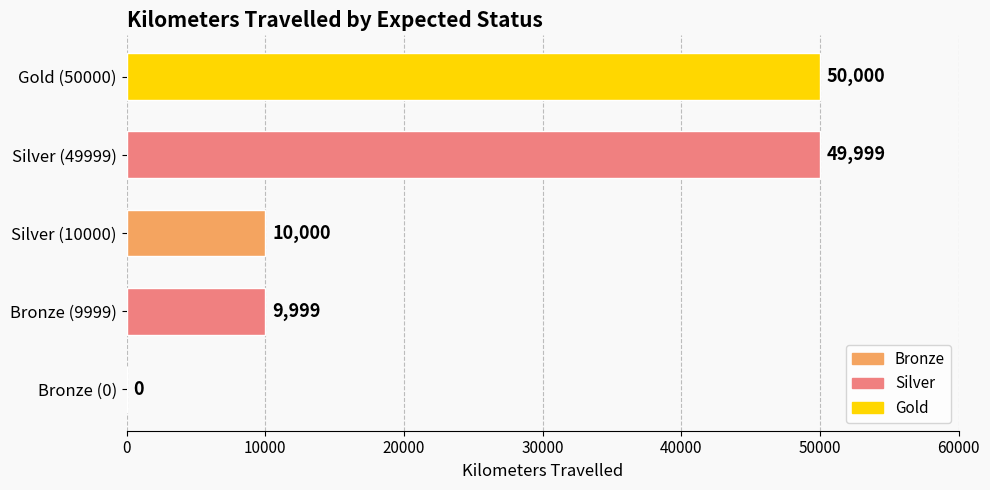

Count the number of data series in this chart.

1